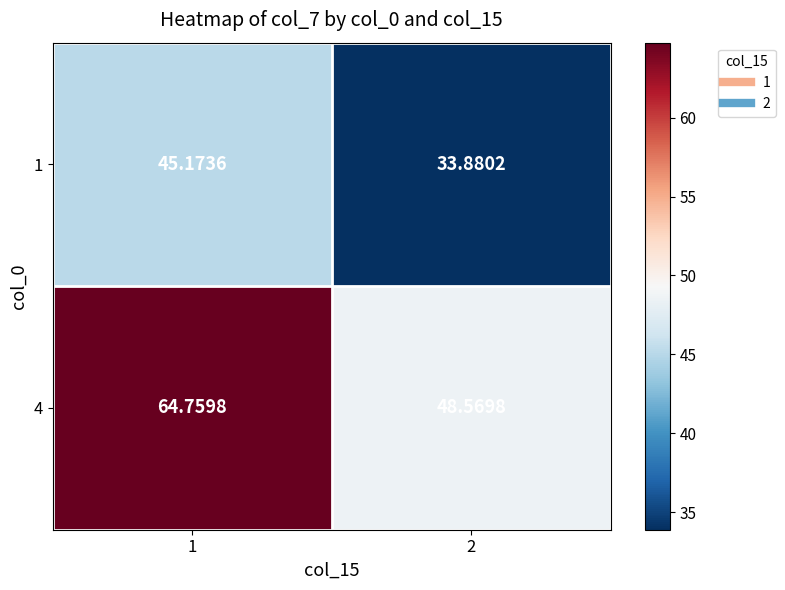

Is the value of 1 at 1 greater than the value of 4 at 1?

No